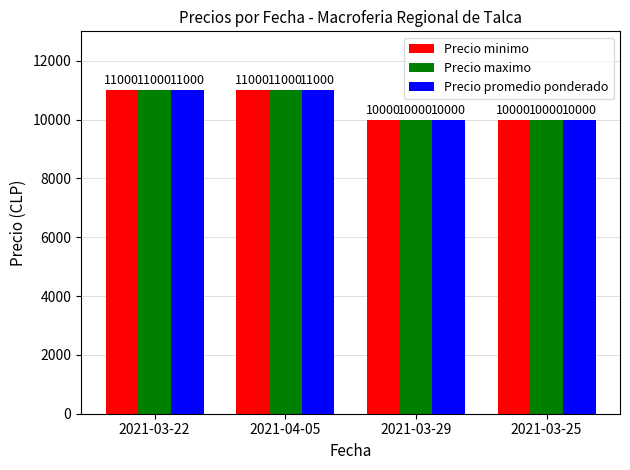

Reading left to right, what are all the values shown in this chart?

Precio minimo: 2021-03-22=11000	2021-04-05=11000	2021-03-29=10000	2021-03-25=10000
Precio maximo: 2021-03-22=11000	2021-04-05=11000	2021-03-29=10000	2021-03-25=10000
Precio promedio ponderado: 2021-03-22=11000	2021-04-05=11000	2021-03-29=10000	2021-03-25=10000